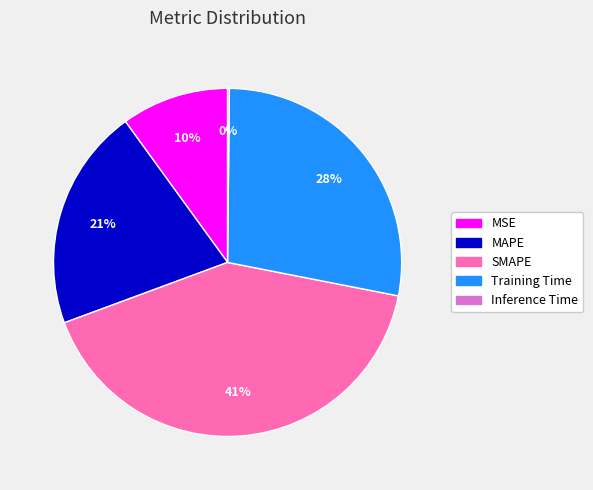

Between SMAPE and Training Time, which is larger?

SMAPE